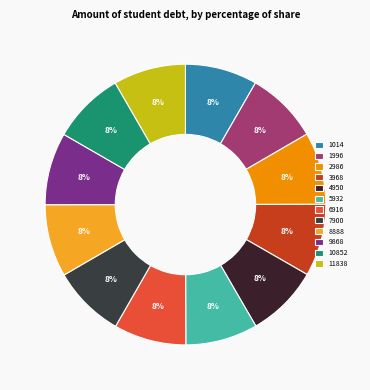

Does 10852 represent more than half of the total?

No